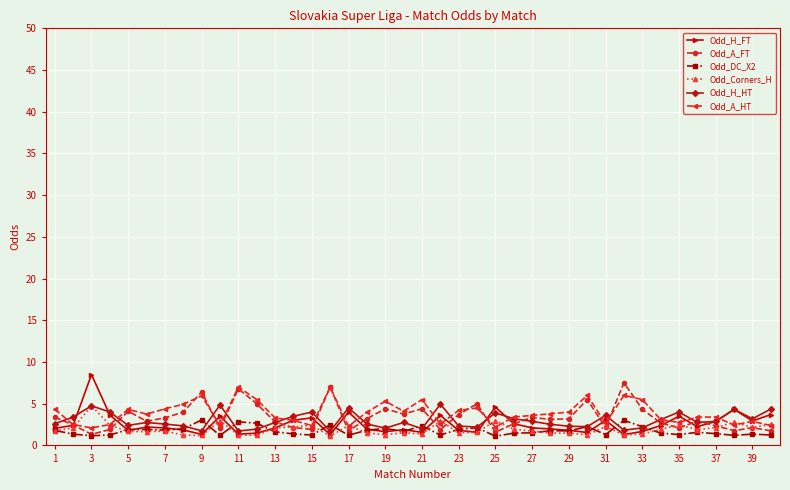

What is the value of the Odd_H_FT point at the 23rd from the left?

1.8